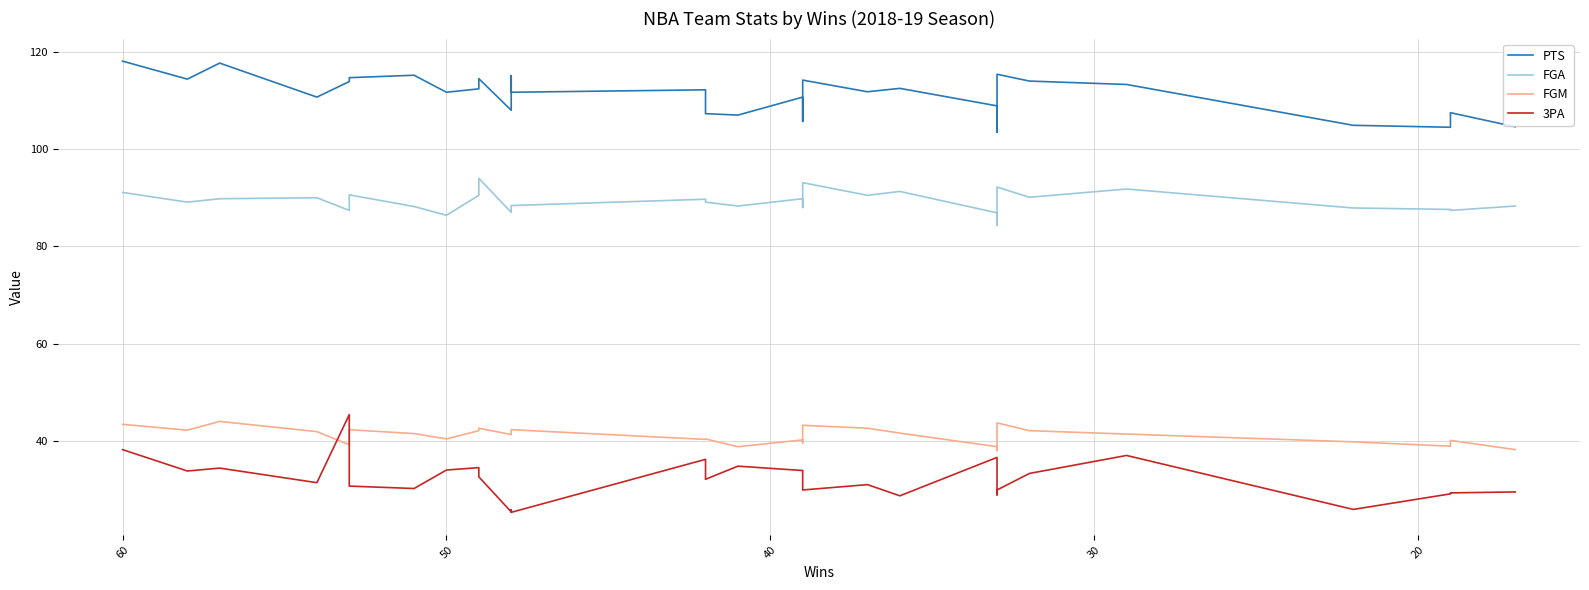

What are all the series names shown in the legend?

PTS, FGA, FGM, 3PA